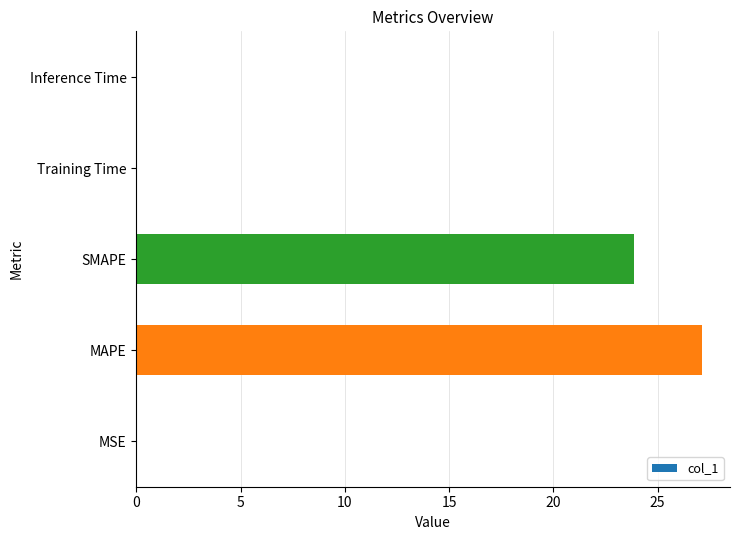

Which label corresponds to the largest value in the chart?

MAPE